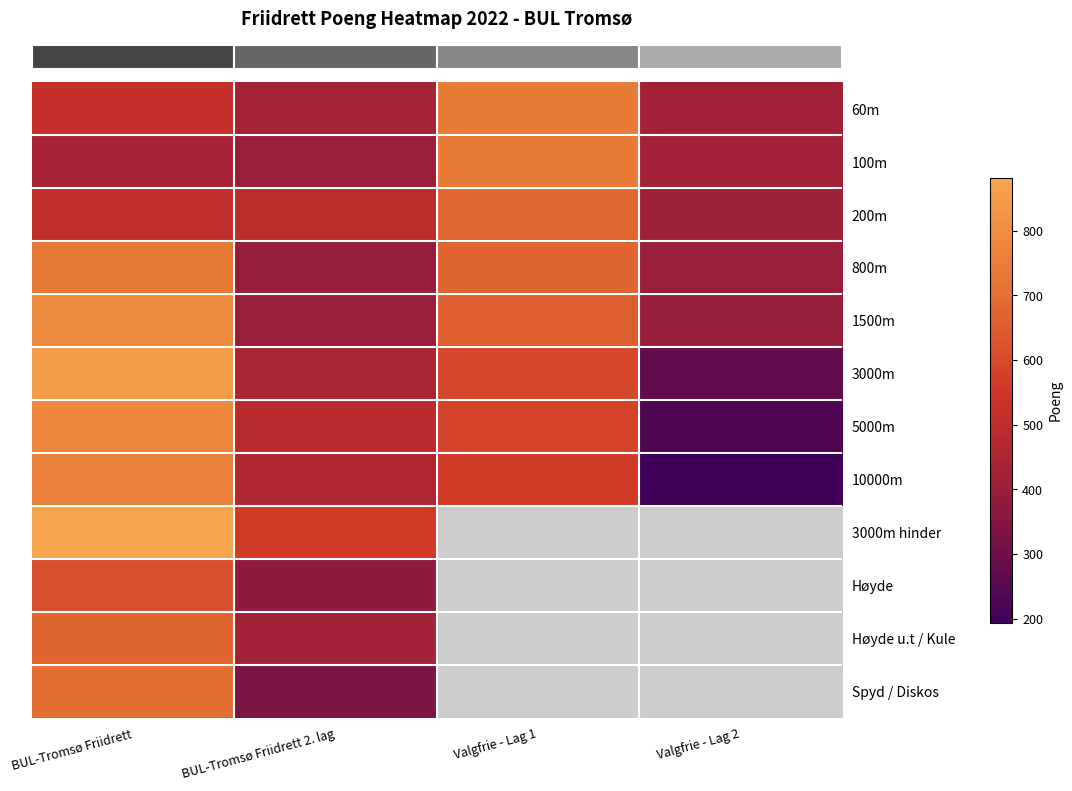

What is the total value across all series at BUL-Tromsø Friidrett 2. lag?

5199.0